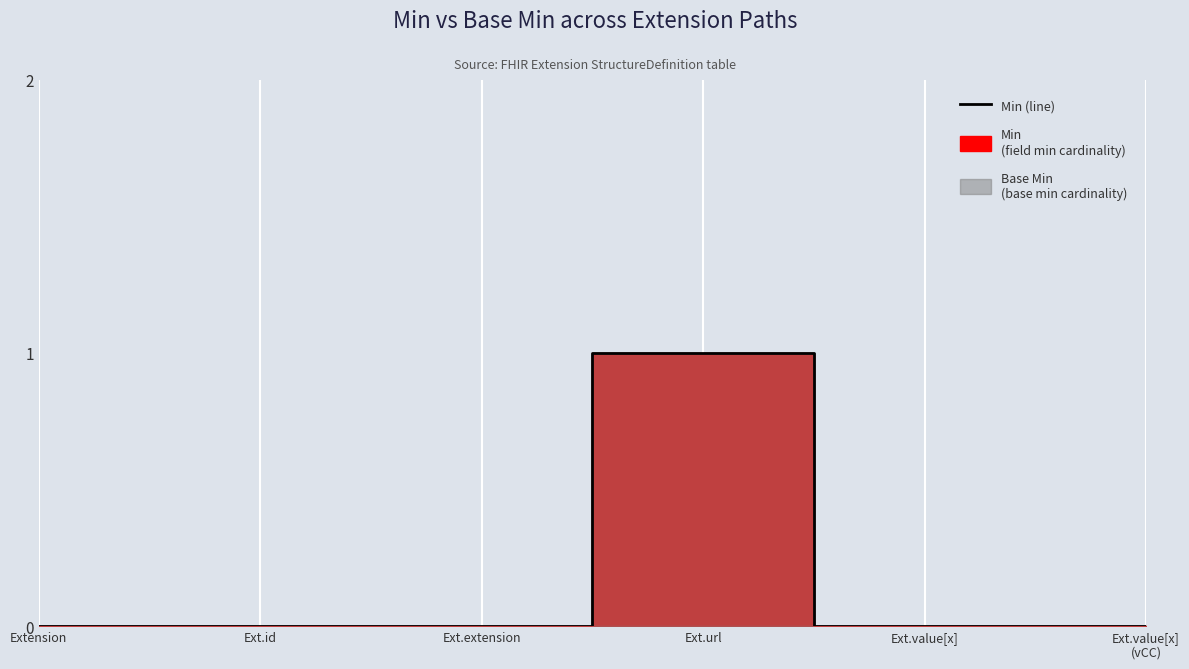

What is the value of the 4th point from the left?

1